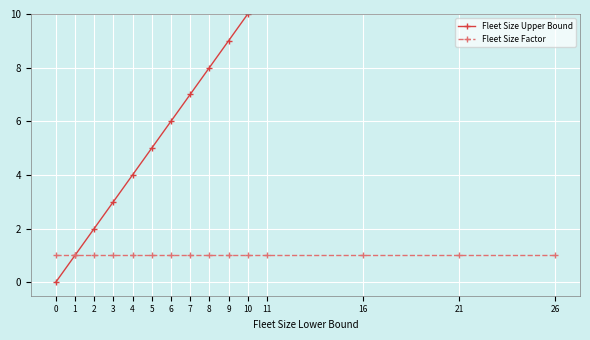

Reading left to right, extract all data points from this chart.

Fleet Size Upper Bound: 0	1	2	3	4	5	6	7	8	9	10	15	20	25	26
Fleet Size Factor: 1	1	1	1	1	1	1	1	1	1	1	1	1	1	1